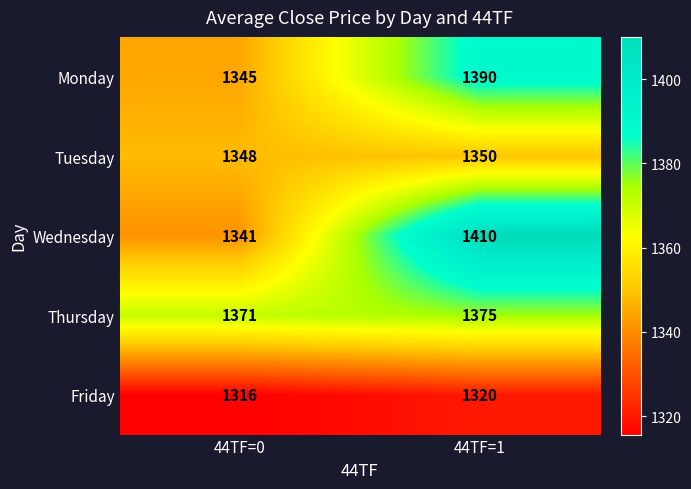

Reading left to right, extract all data points from this chart.

Monday: 44TF=0=1345	44TF=1=1390
Tuesday: 44TF=0=1348	44TF=1=1350
Wednesday: 44TF=0=1341	44TF=1=1410
Thursday: 44TF=0=1371	44TF=1=1375
Friday: 44TF=0=1316	44TF=1=1320